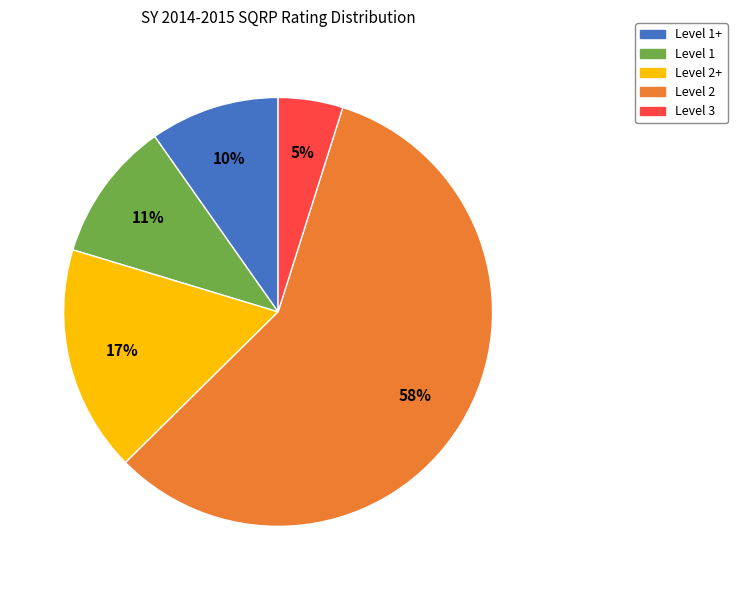

Is the sum of Level 2+ and Level 3 greater than half?

No